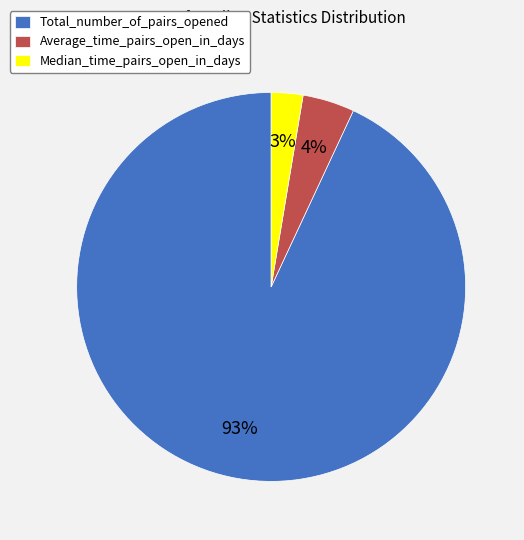

Which slice represents more than half of the pie?

Total_number_of_pairs_opened